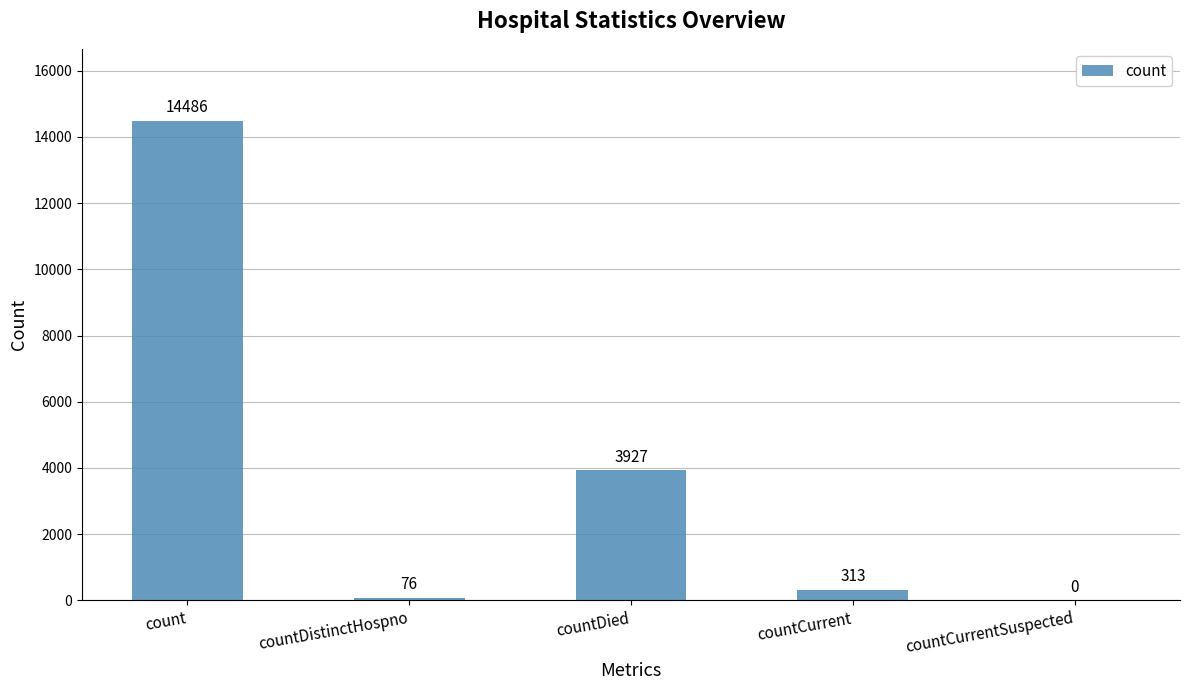

What value does the data have at countDistinctHospno, to the nearest 50?

100